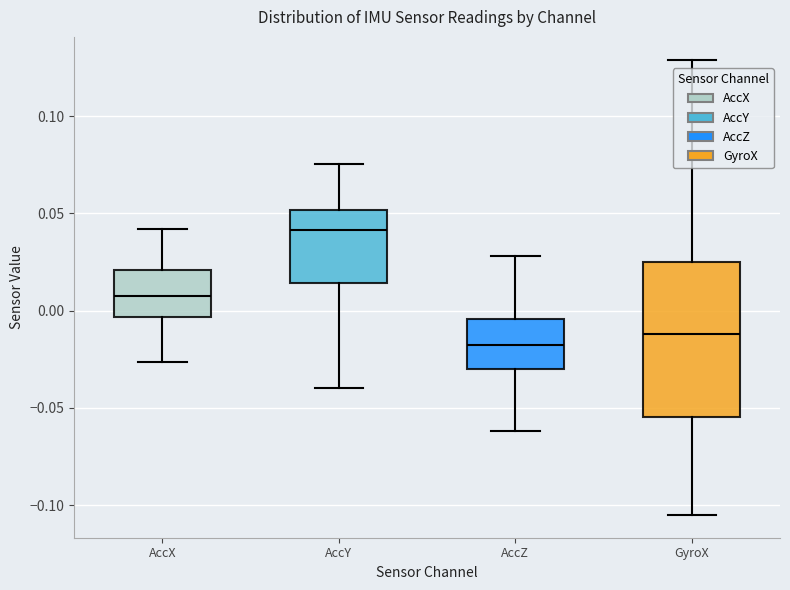

Which box's median line is the highest?

AccY